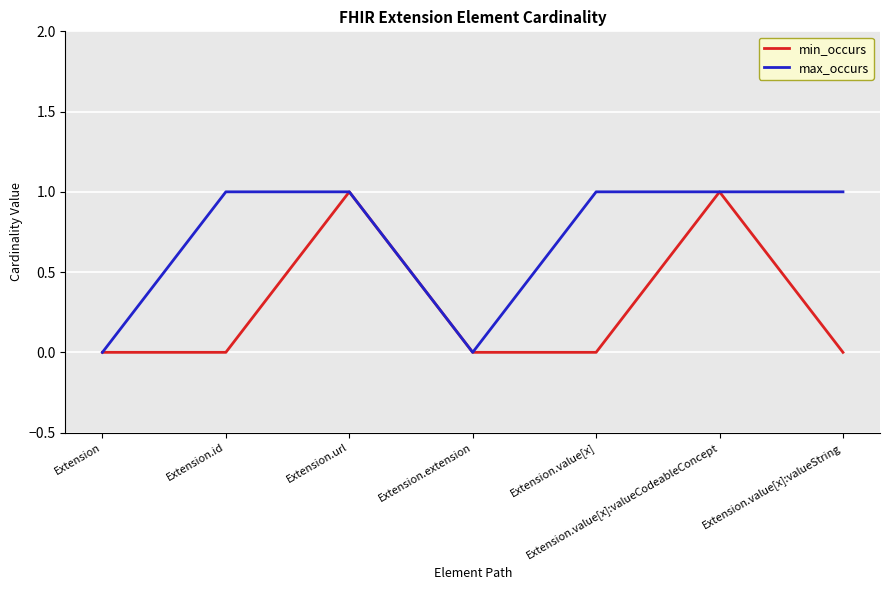

Between Extension.extension and Extension.value[x], which series saw the biggest shift?

max_occurs